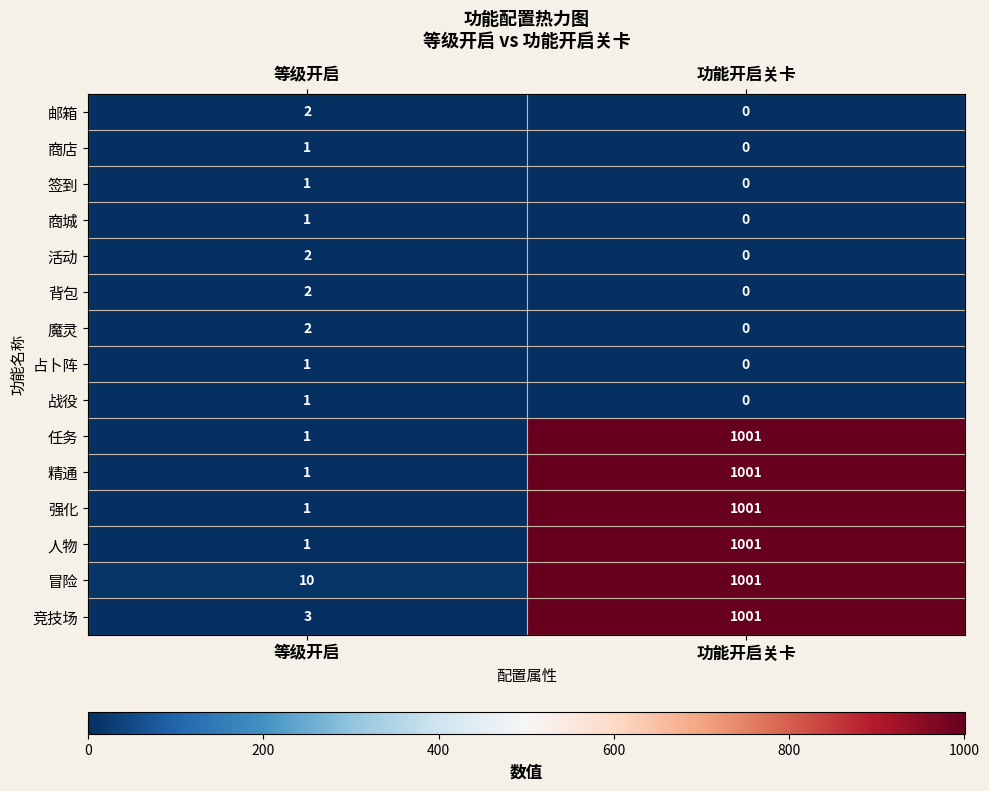

List the labels in order of 商城 value, largest first.

等级开启, 功能开启关卡